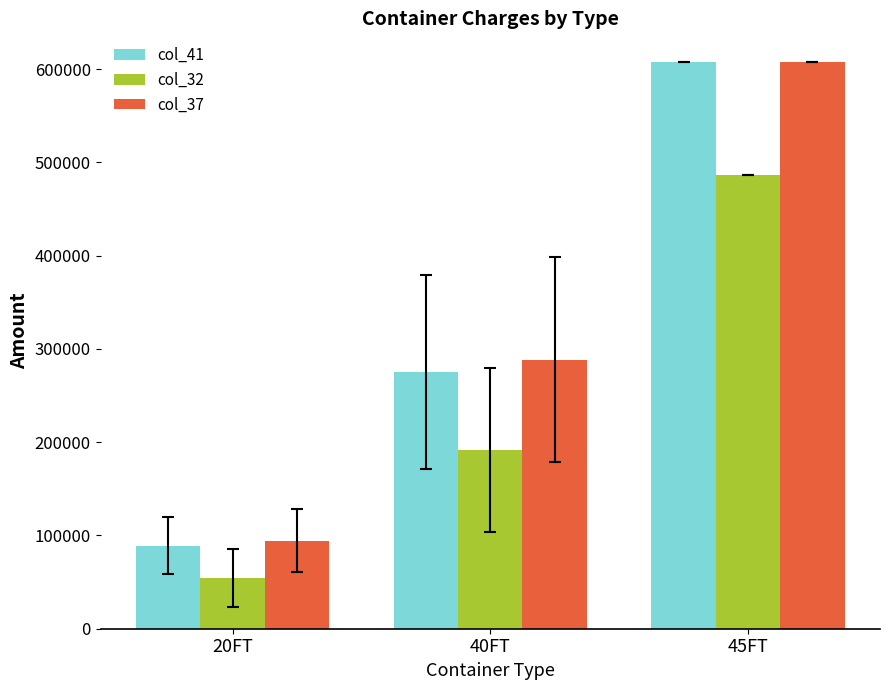

The col_37 series shows 132698.5 at 45FT. True or false?

False